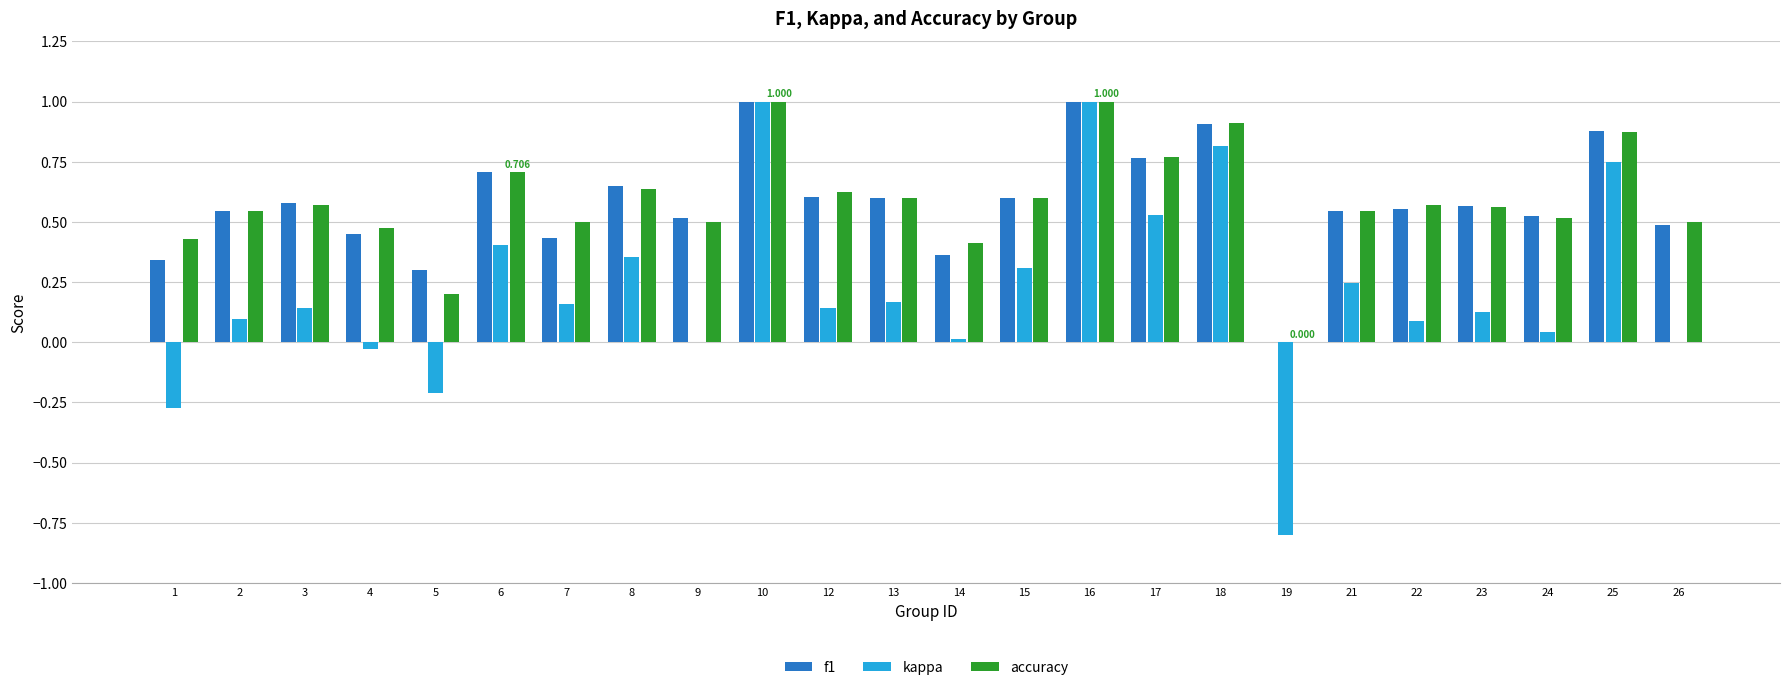

What is the sum of all f1 values?

13.9